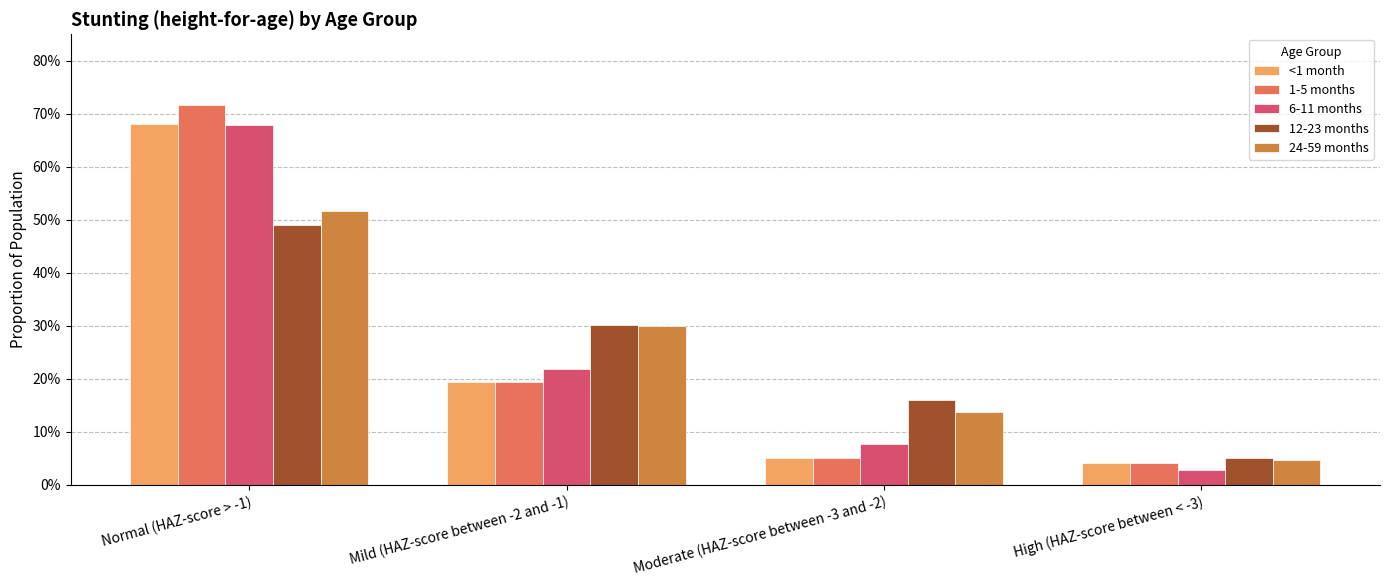

What is the sum of the 6-11 months values at Normal (HAZ-score > -1) and Moderate (HAZ-score between -3 and -2)?

0.8